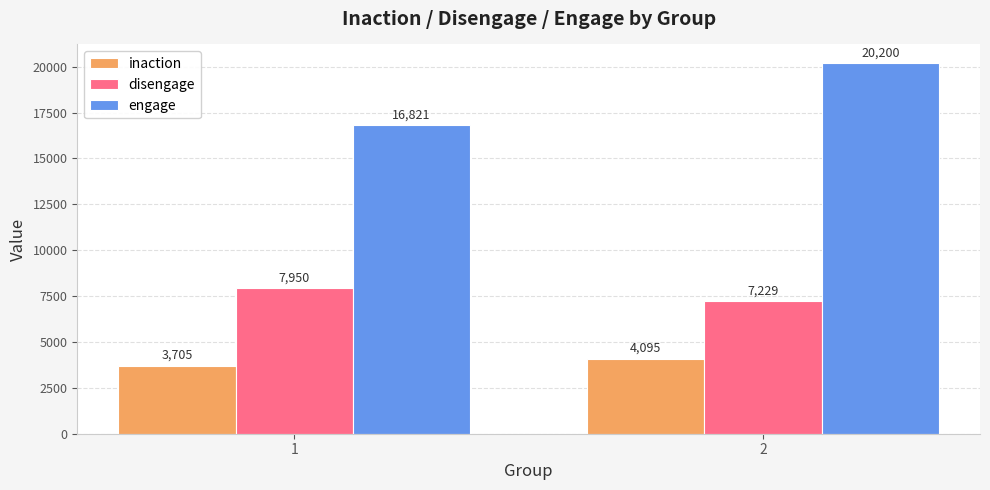

Is it true that engage equals 13431 at 2?

False